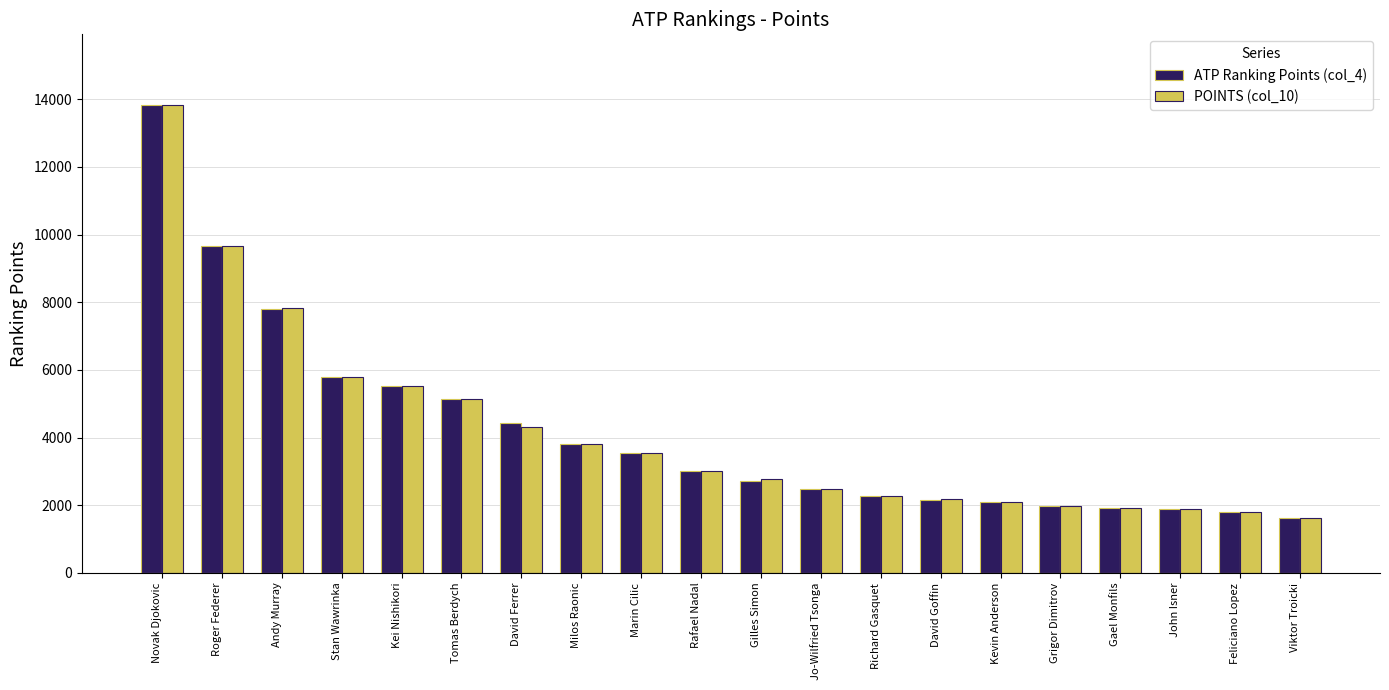

How many categories are shown in the chart?

20